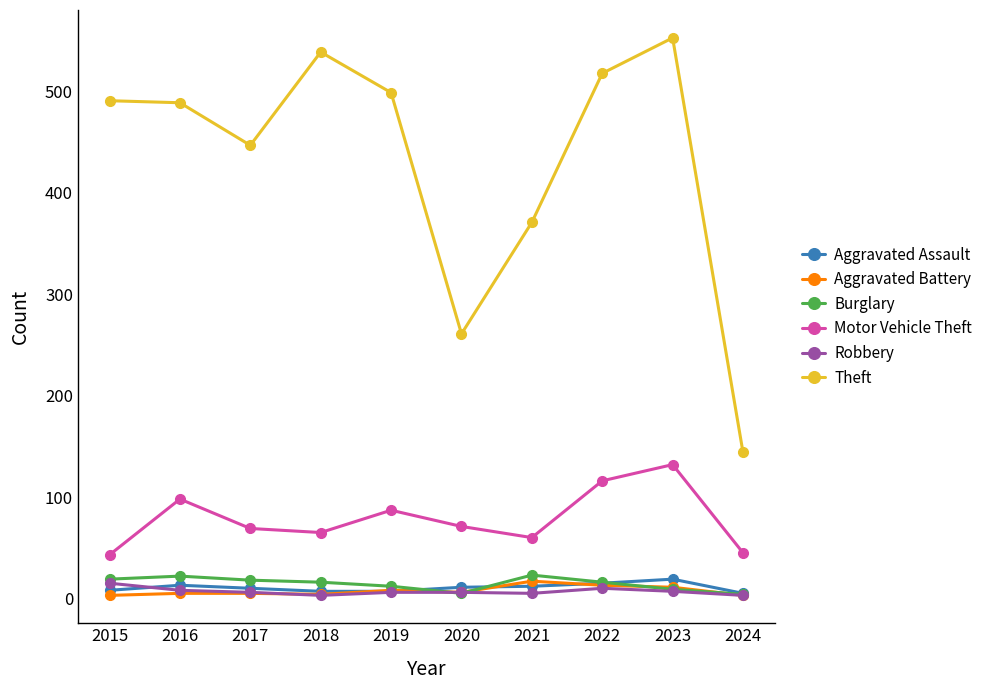

Count the number of categories in the chart.

10